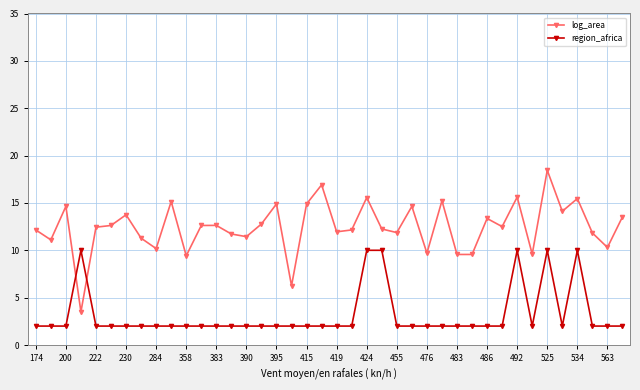

What is the lowest value of the region_africa series?

2.0